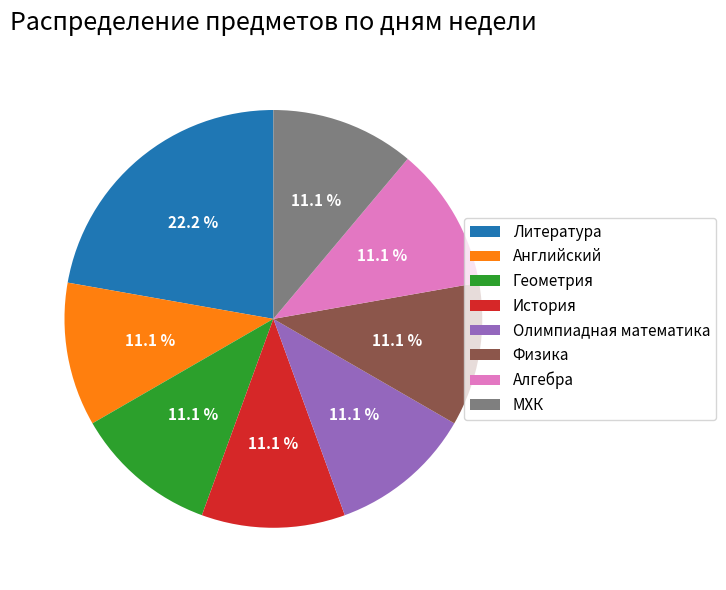

Does Литература represent more than half of the total?

No